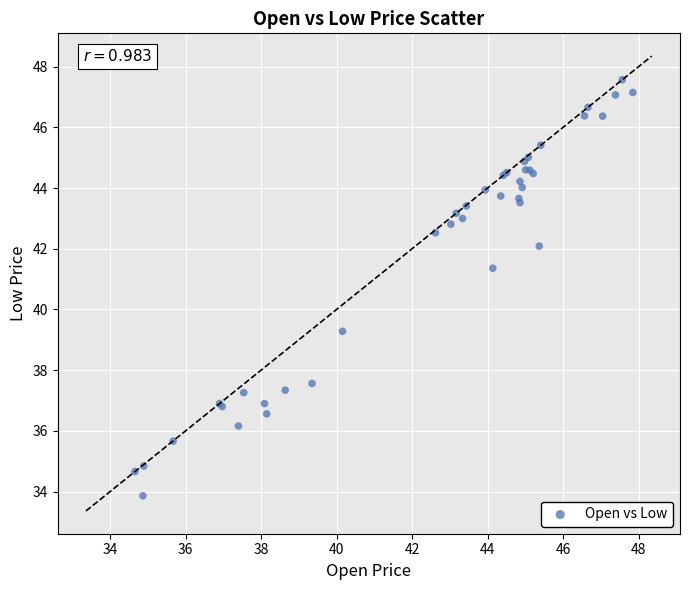

What Y value in the scatter plot is closest to 40?

39.3